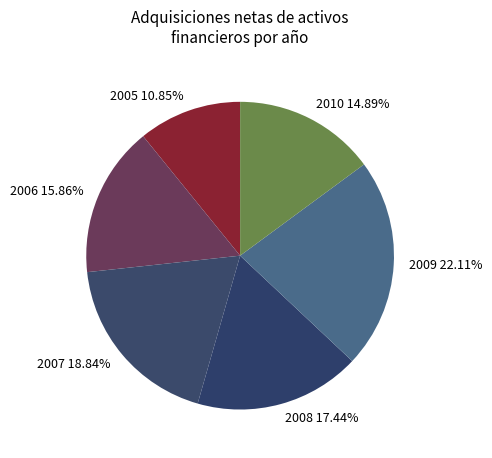

Is there a majority slice in this chart?

No